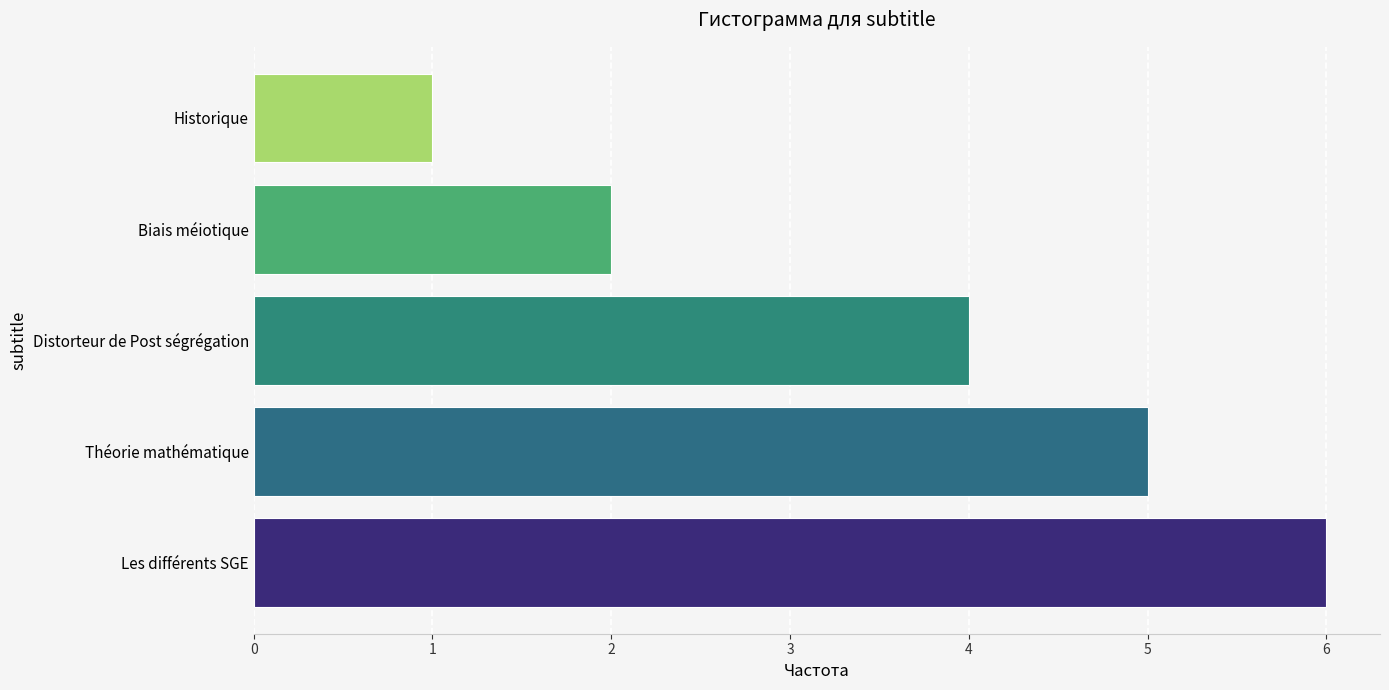

Reading top to bottom, what are all the values shown in this chart?

1	2	4	5	6